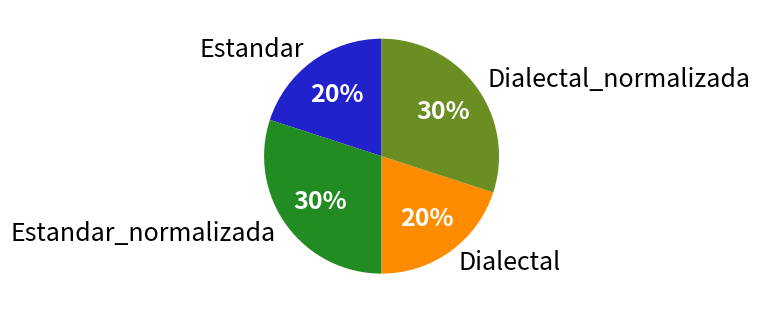

To the nearest percent, what is the combined percentage of Estandar and Dialectal?

40%